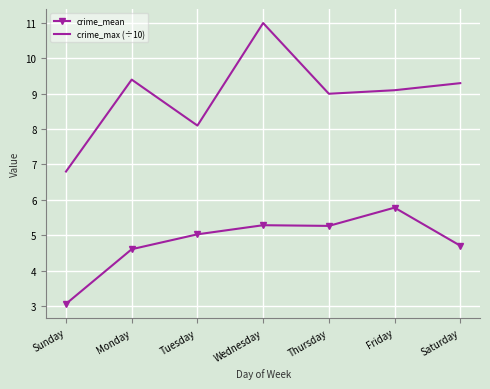

At which category is the sum across all series the highest?

Wednesday